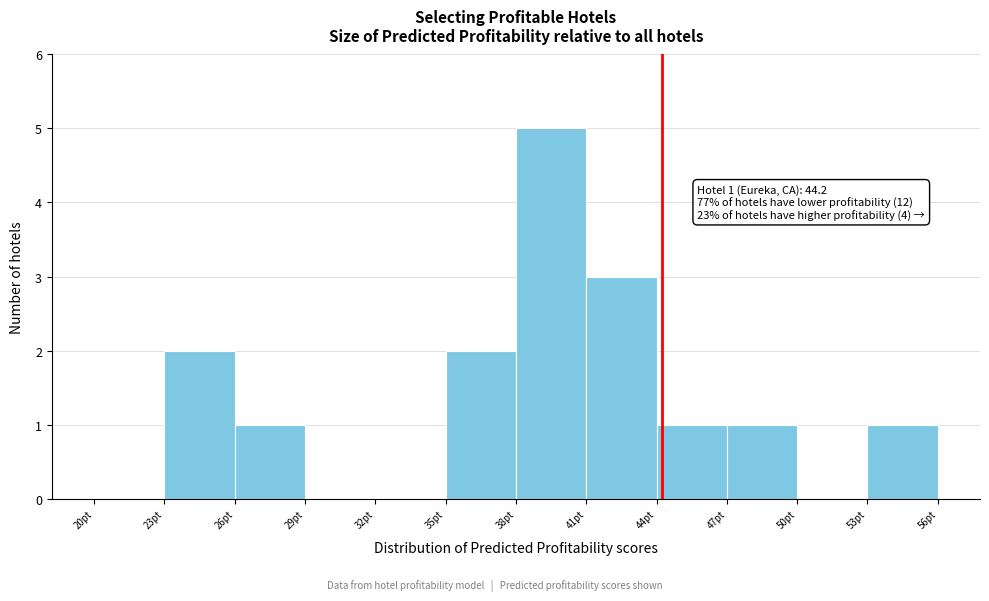

Which range on the x-axis has the tallest bar?

38 to 41